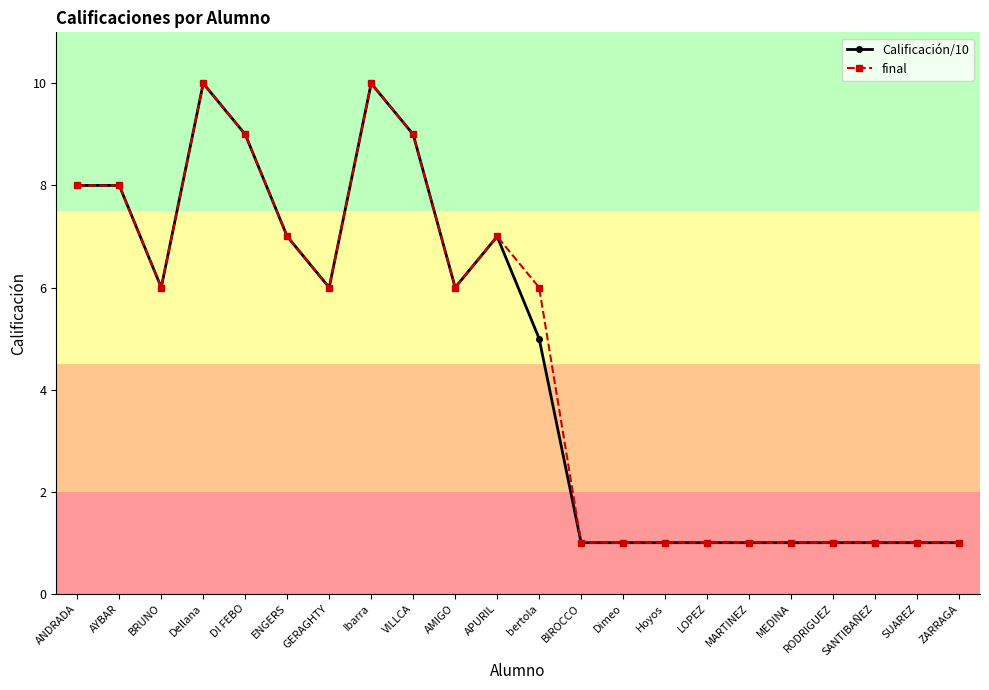

Is the value of final at SUAREZ greater than the value of Calificación/10 at VILLCA?

No